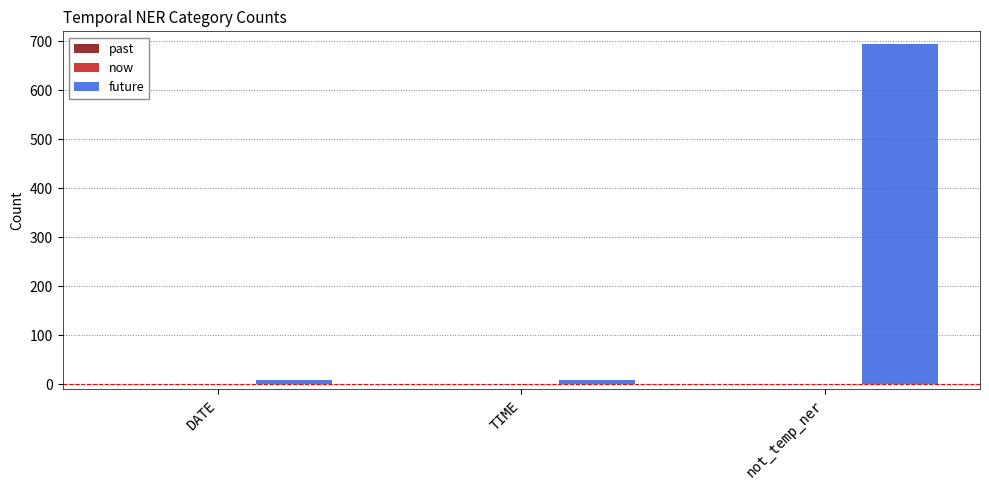

Which has a higher value, not_temp_ner or DATE?

not_temp_ner